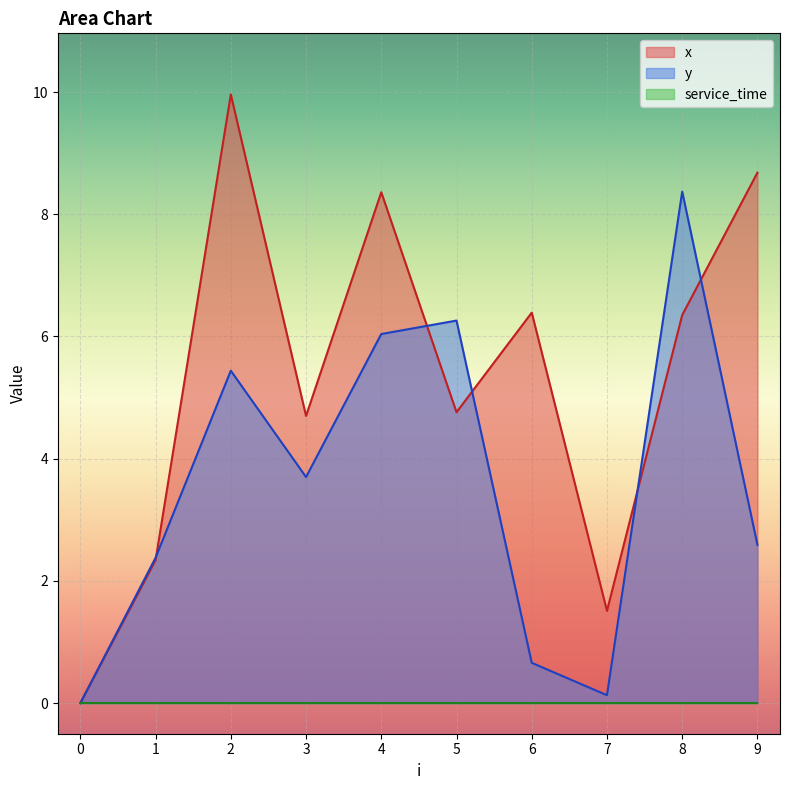

What is the sum of the y values at 3 and 1?

6.1